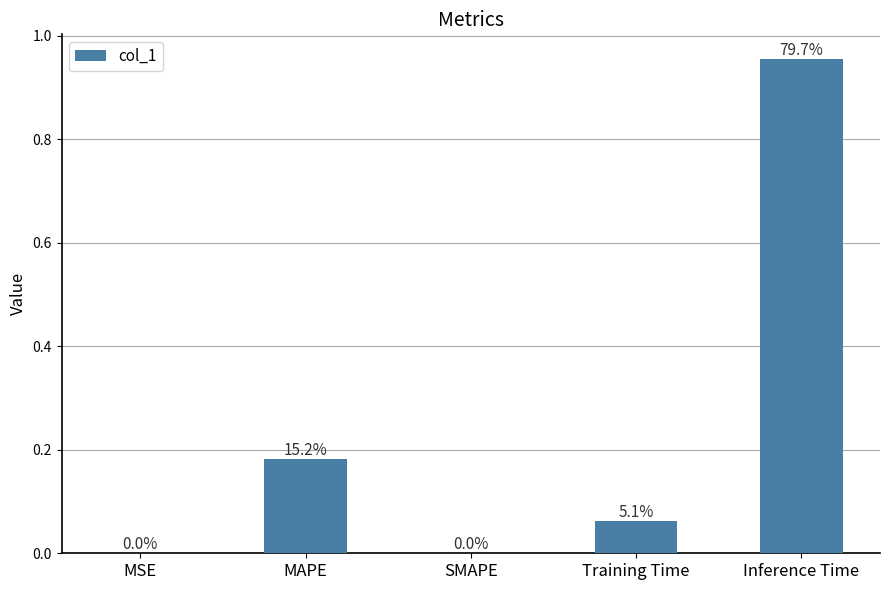

Which category has the lowest value across all series?

SMAPE